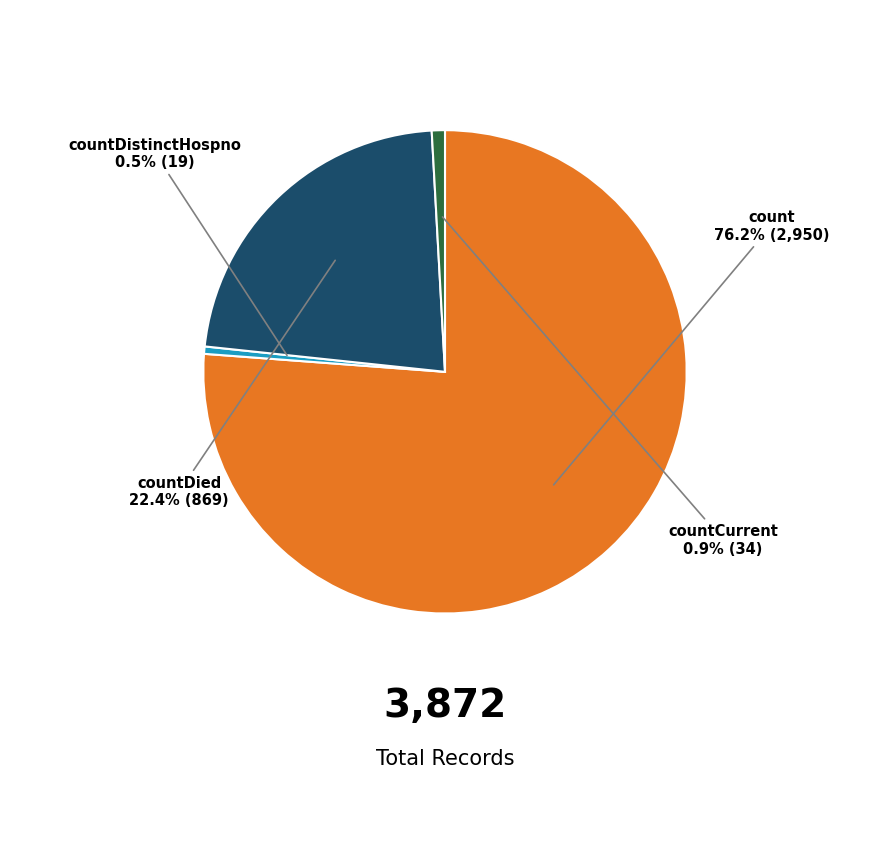

Between countDistinctHospno and count, which is larger?

count